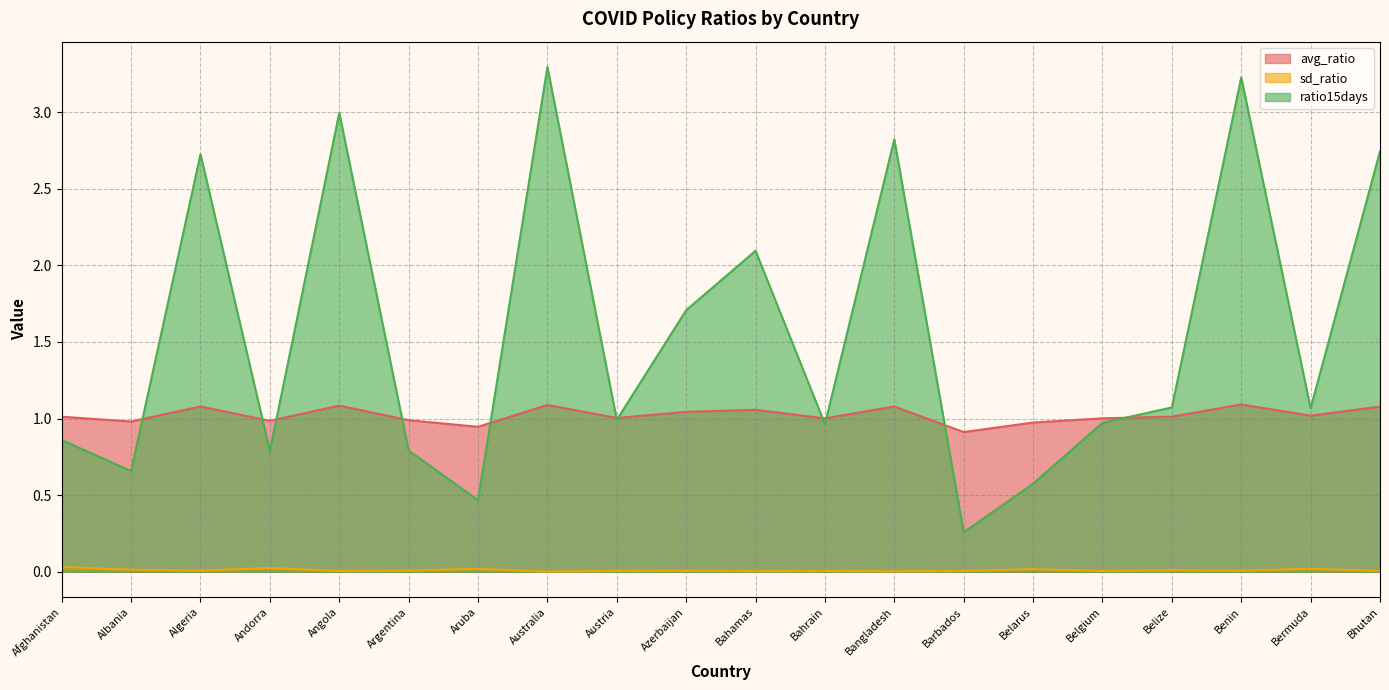

What is the average value of the avg_ratio series?

1.0